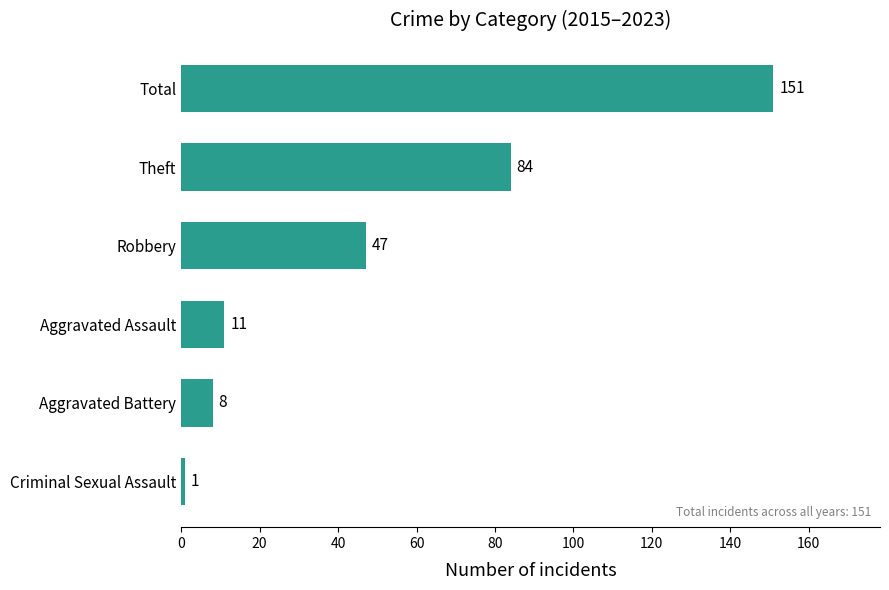

Reading bottom to top, list all the values displayed in this chart.

Criminal Sexual Assault=1	Aggravated Battery=8	Aggravated Assault=11	Robbery=47	Theft=84	Total=151